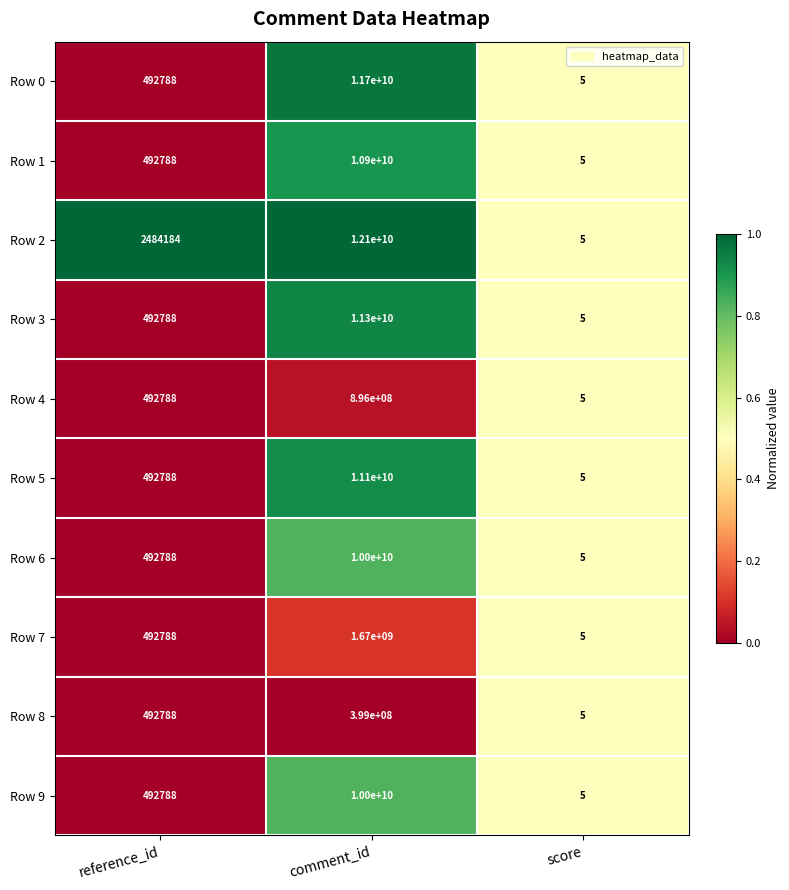

True or false: Row 6 has a value of 5 at score.

True